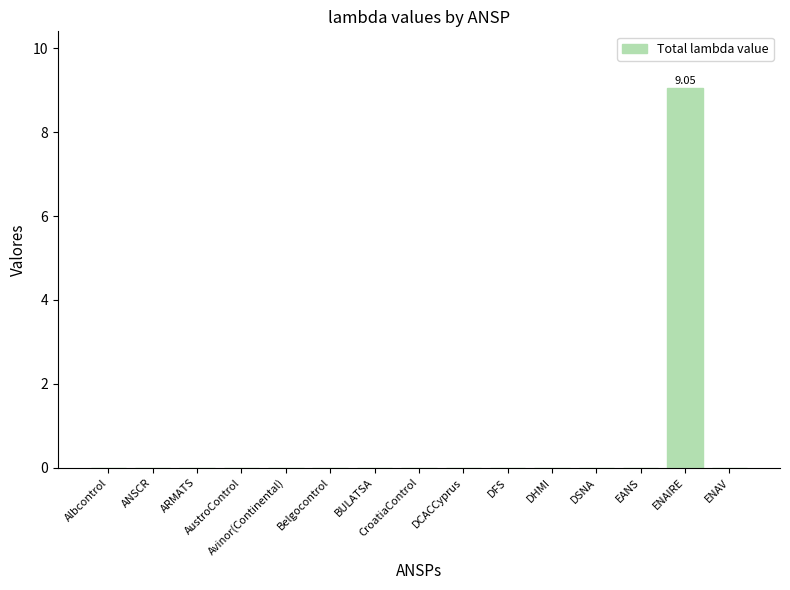

What is the sum of all values?

9.0